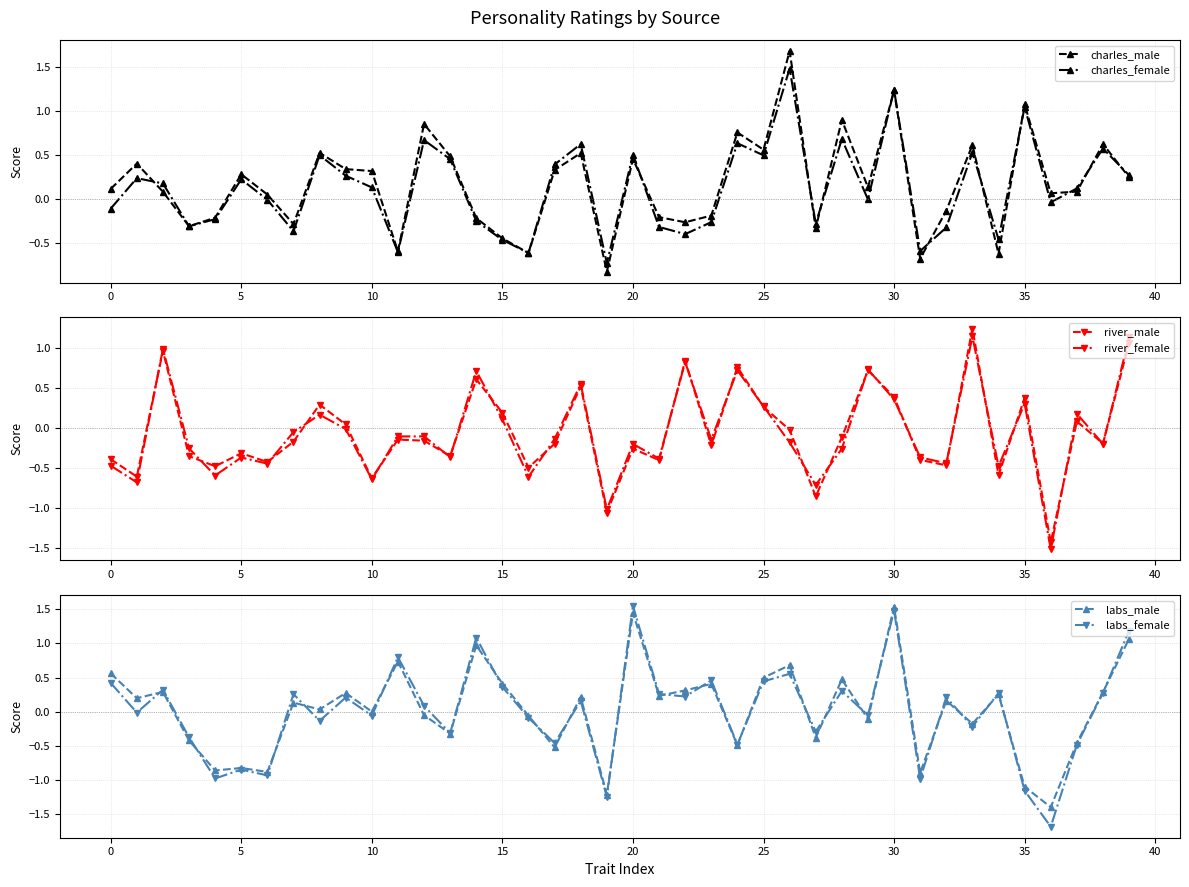

How many interior local peaks does the river_male series have?

13